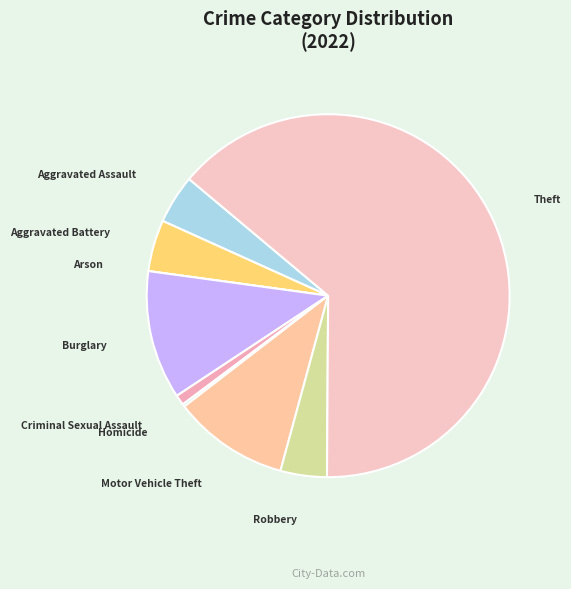

Between Aggravated Battery and Burglary, which is larger?

Burglary